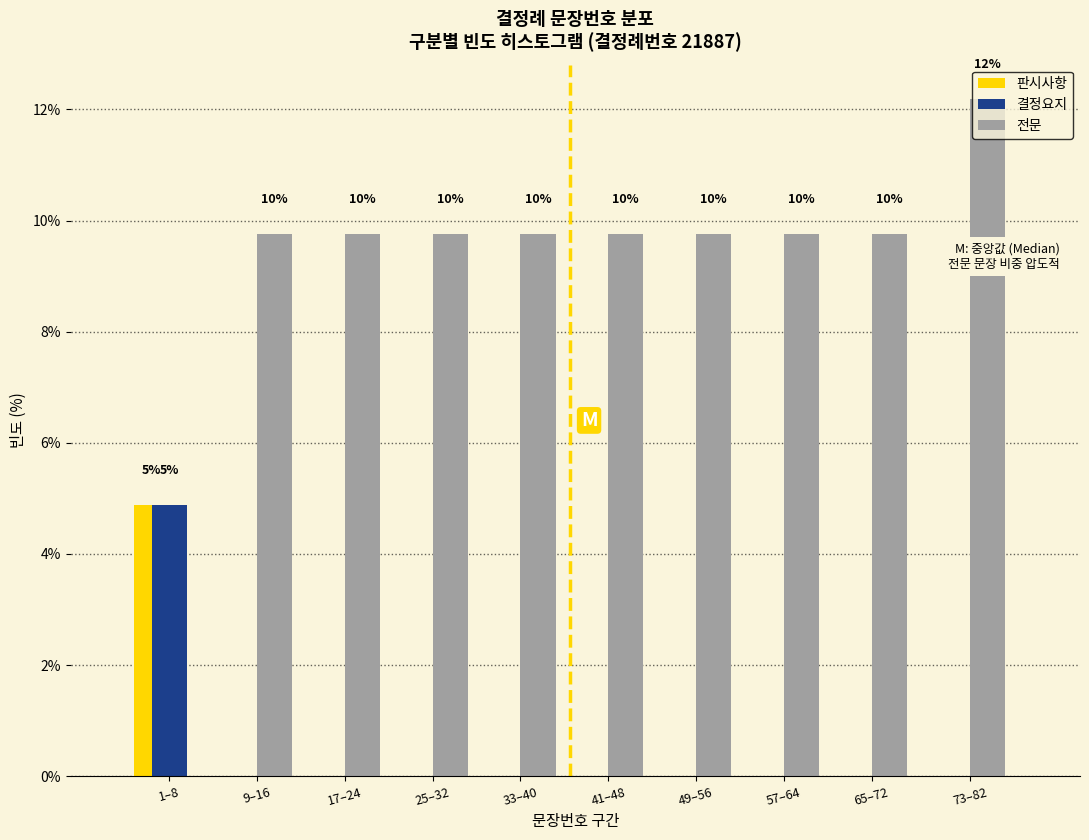

Reading right to left, list all the values displayed in this chart.

판시사항: 73–82=0.0	65–72=0.0	57–64=0.0	49–56=0.0	41–48=0.0	33–40=0.0	25–32=0.0	17–24=0.0	9–16=0.0	1–8=4.9
결정요지: 73–82=0.0	65–72=0.0	57–64=0.0	49–56=0.0	41–48=0.0	33–40=0.0	25–32=0.0	17–24=0.0	9–16=0.0	1–8=4.9
전문: 73–82=12.2	65–72=9.8	57–64=9.8	49–56=9.8	41–48=9.8	33–40=9.8	25–32=9.8	17–24=9.8	9–16=9.8	1–8=0.0